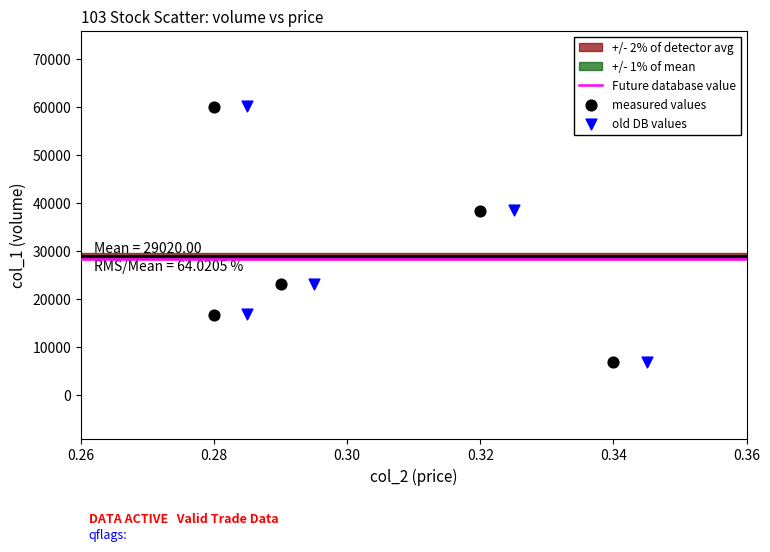

Which series has the largest Y range (max minus min)?

old DB values